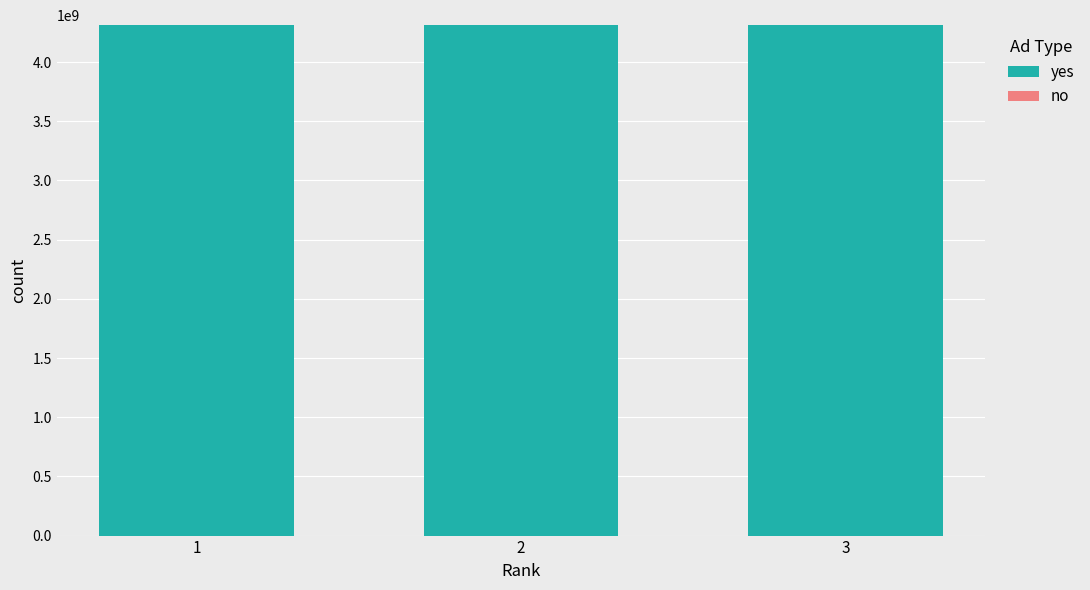

What is the maximum value for yes?

4312003129